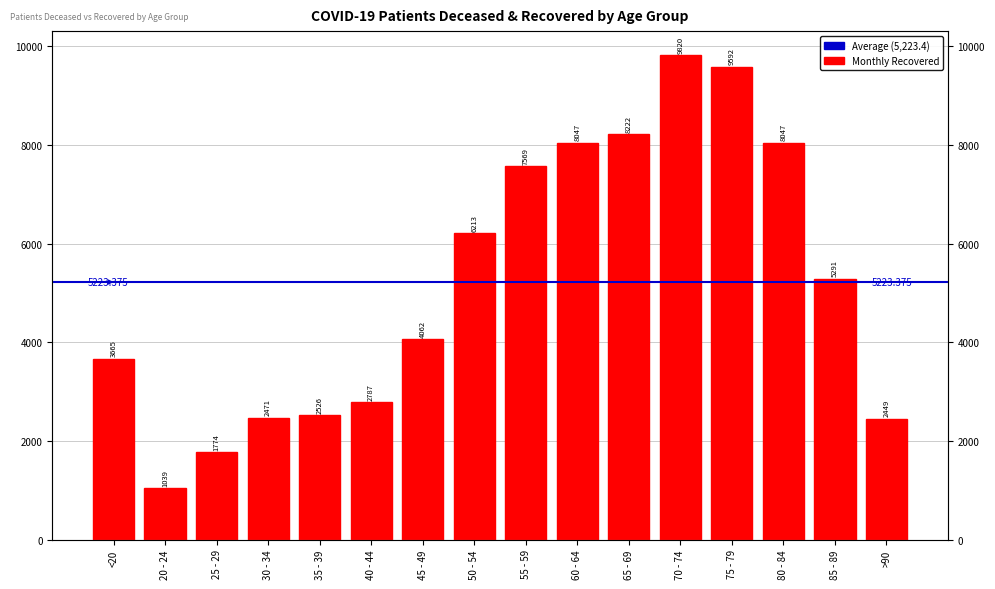

Reading left to right, transcribe all the data shown in this chart.

<20=3665	20 - 24=1039	25 - 29=1774	30 - 34=2471	35 - 39=2526	40 - 44=2787	45 - 49=4062	50 - 54=6213	55 - 59=7569	60 - 64=8047	65 - 69=8222	70 - 74=9820	75 - 79=9592	80 - 84=8047	85 - 89=5291	>90=2449